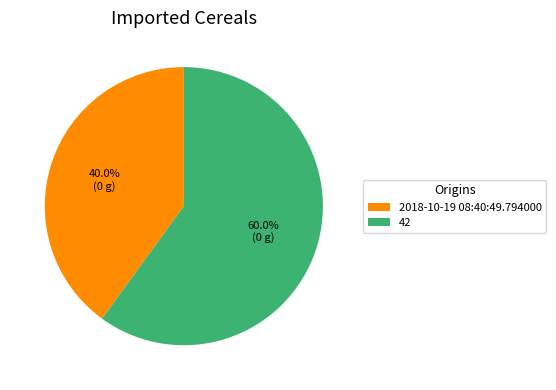

Which category has the biggest portion of the pie?

42